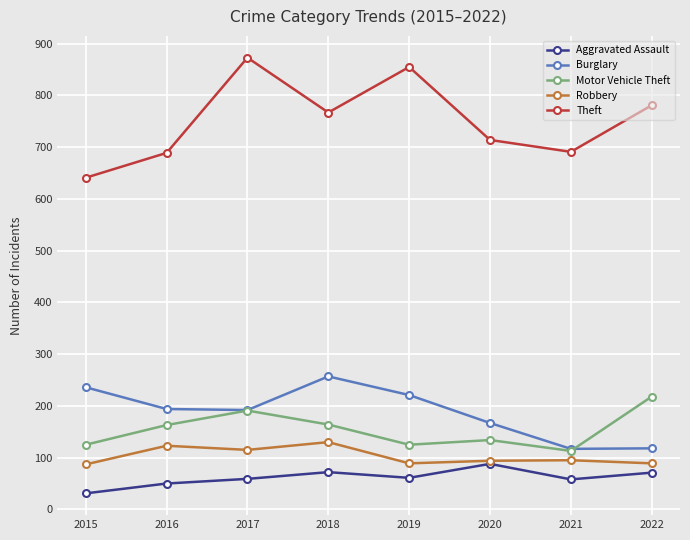

What is the spread (max minus min) of values at 2020?

626